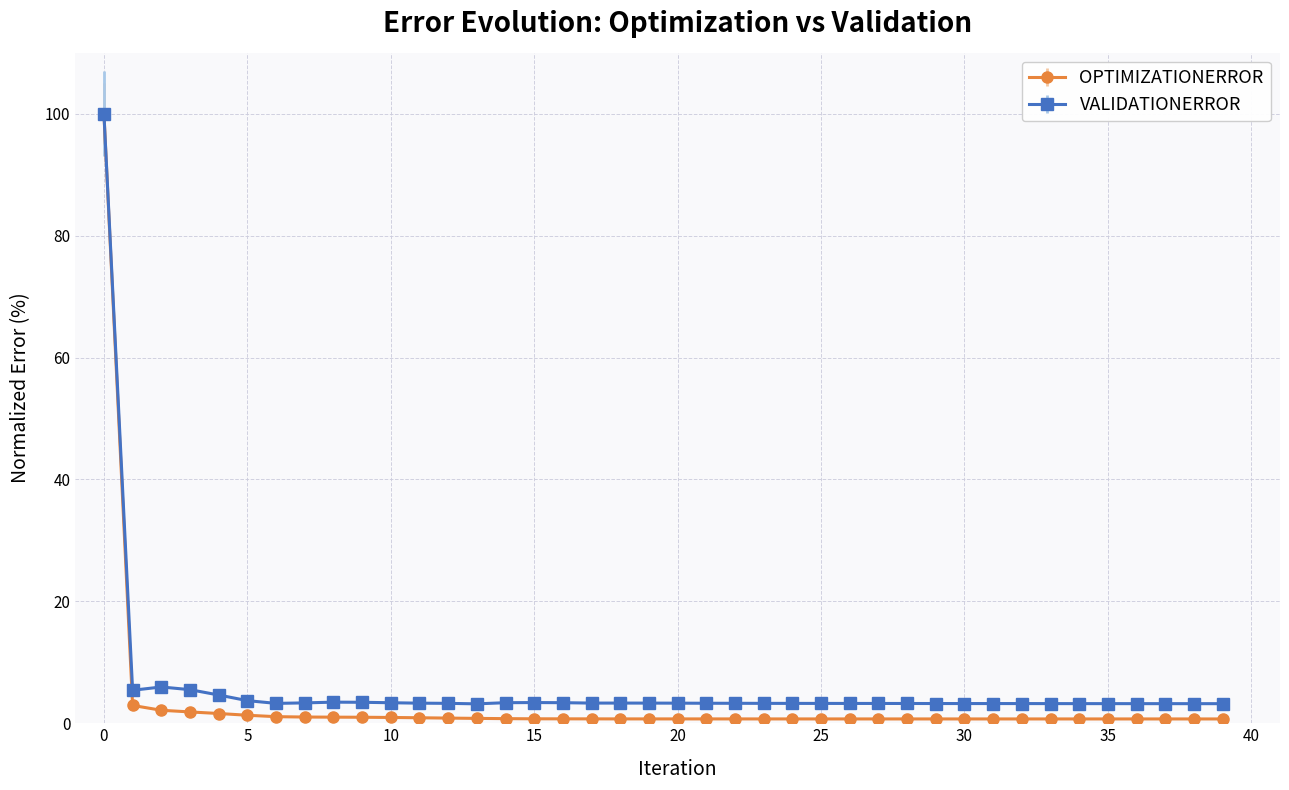

What is the value of the VALIDATIONERROR point at the 15th from the left?

3.4